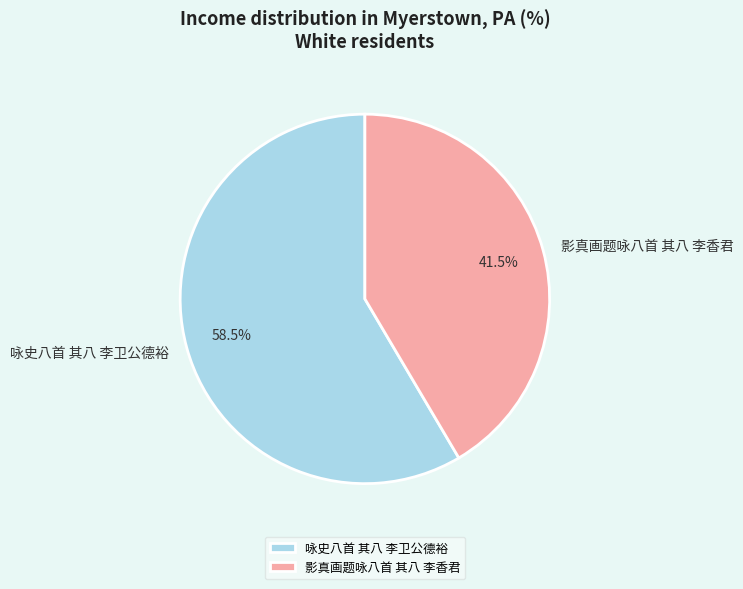

Rank the categories by value from highest to lowest.

咏史八首 其八 李卫公德裕, 影真画题咏八首 其八 李香君